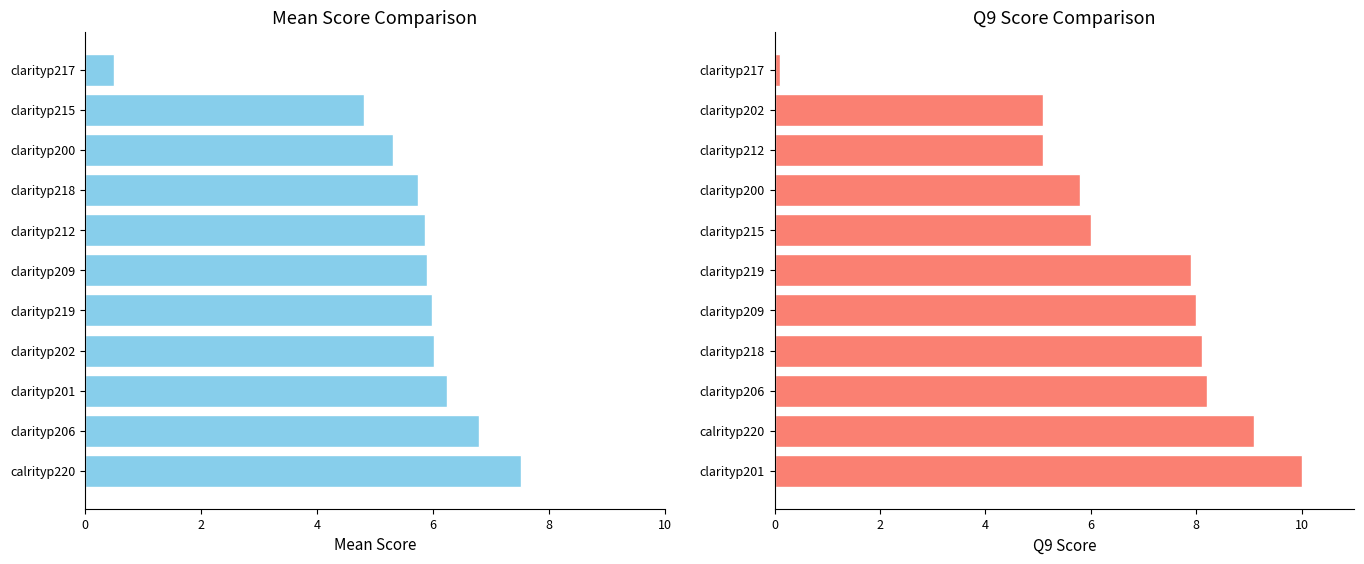

The value of mean at clarityp218 is 5.8. True or false?

True